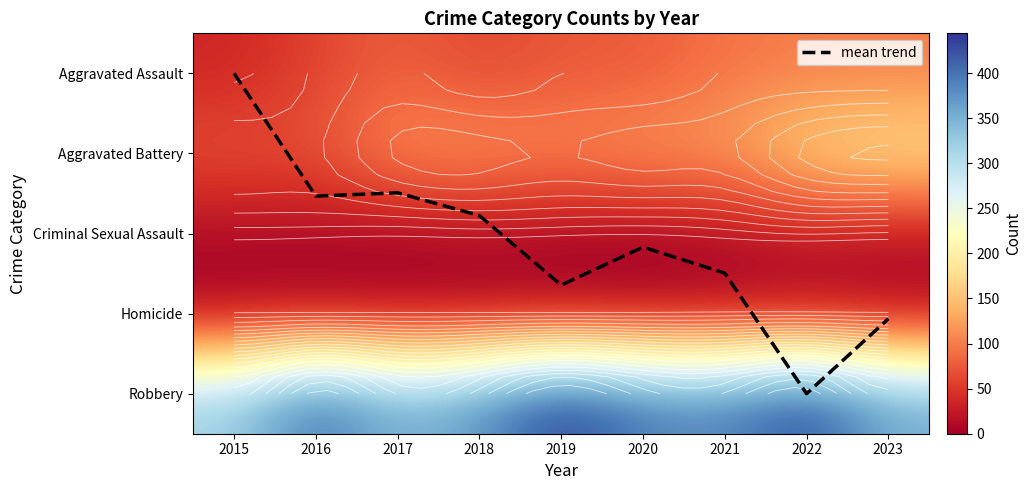

List the series in order of their peak value, lowest first.

mean trend, Homicide, Criminal Sexual Assault, Aggravated Assault, Aggravated Battery, Robbery